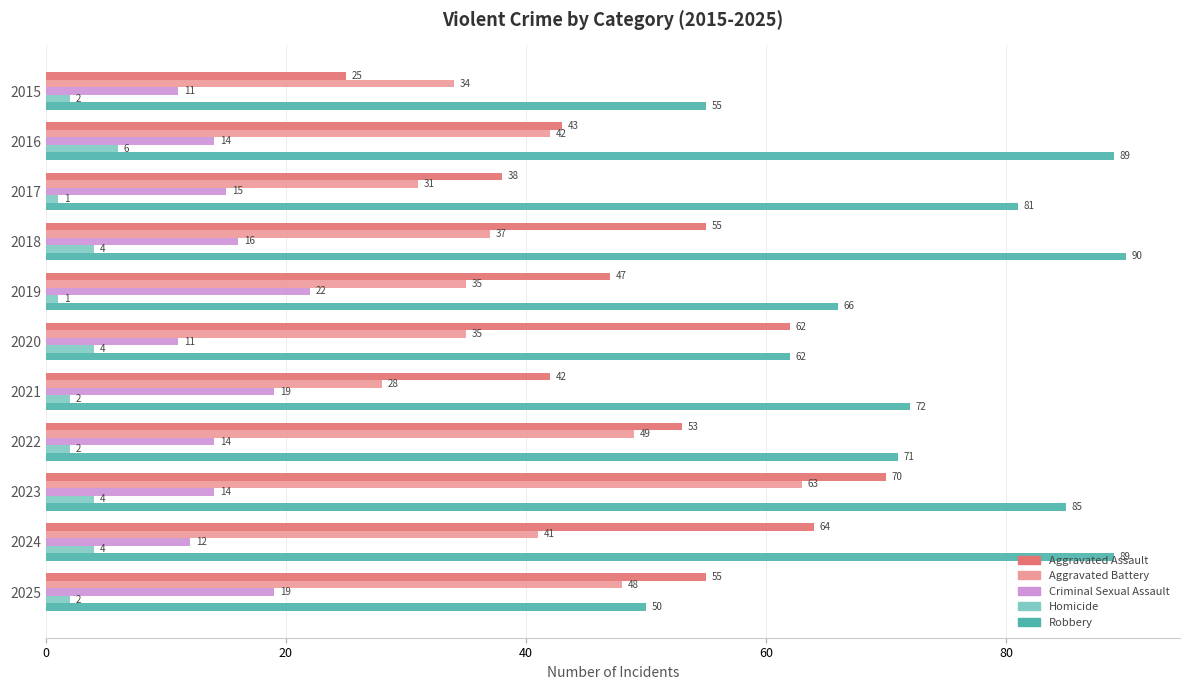

At 2022, list the series in order from smallest to largest.

Homicide, Criminal Sexual Assault, Aggravated Battery, Aggravated Assault, Robbery